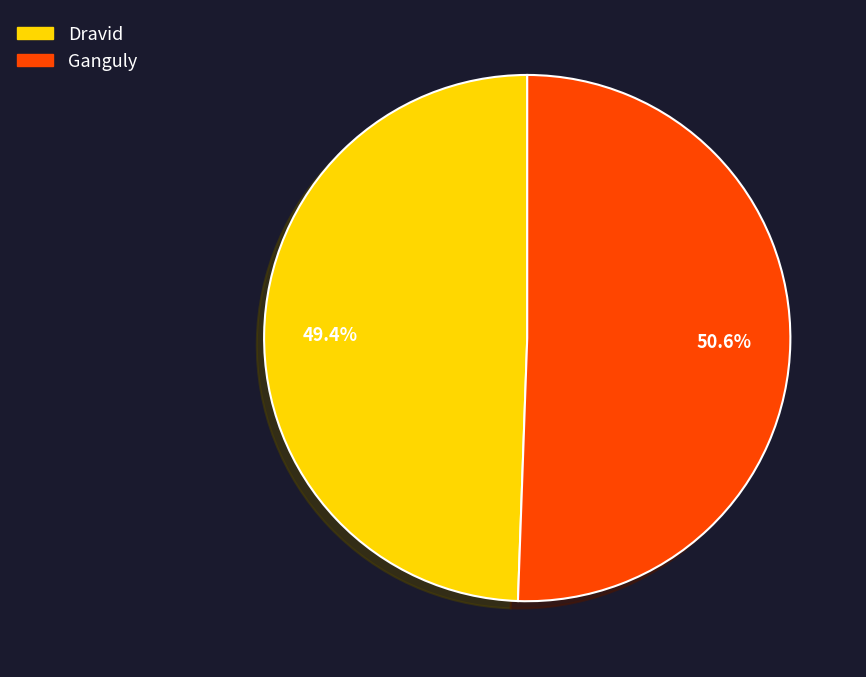

What is the largest slice in the pie chart?

Ganguly